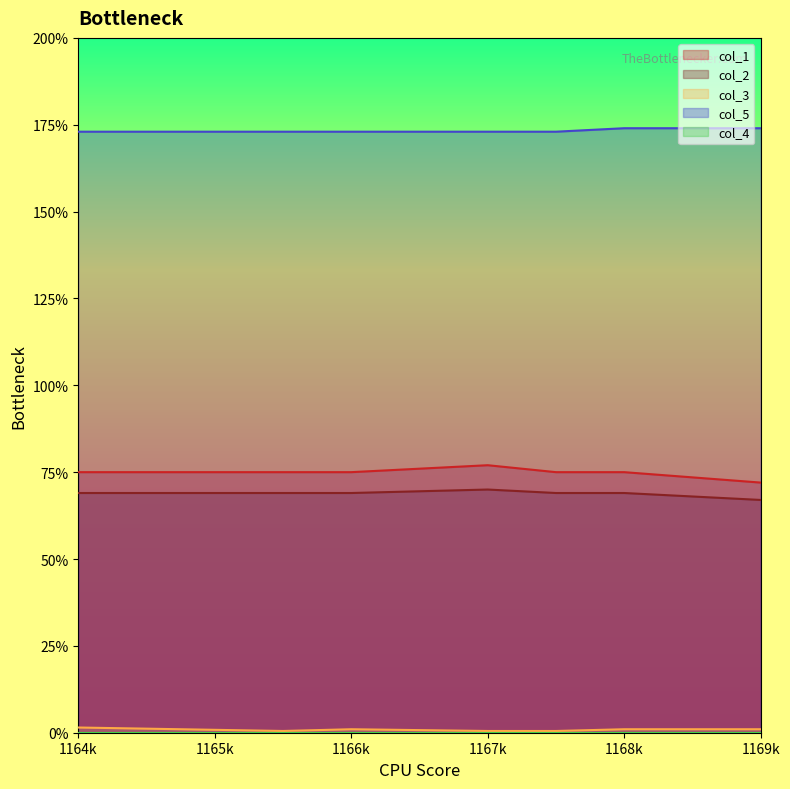

What is the minimum value for col_5?

173.0